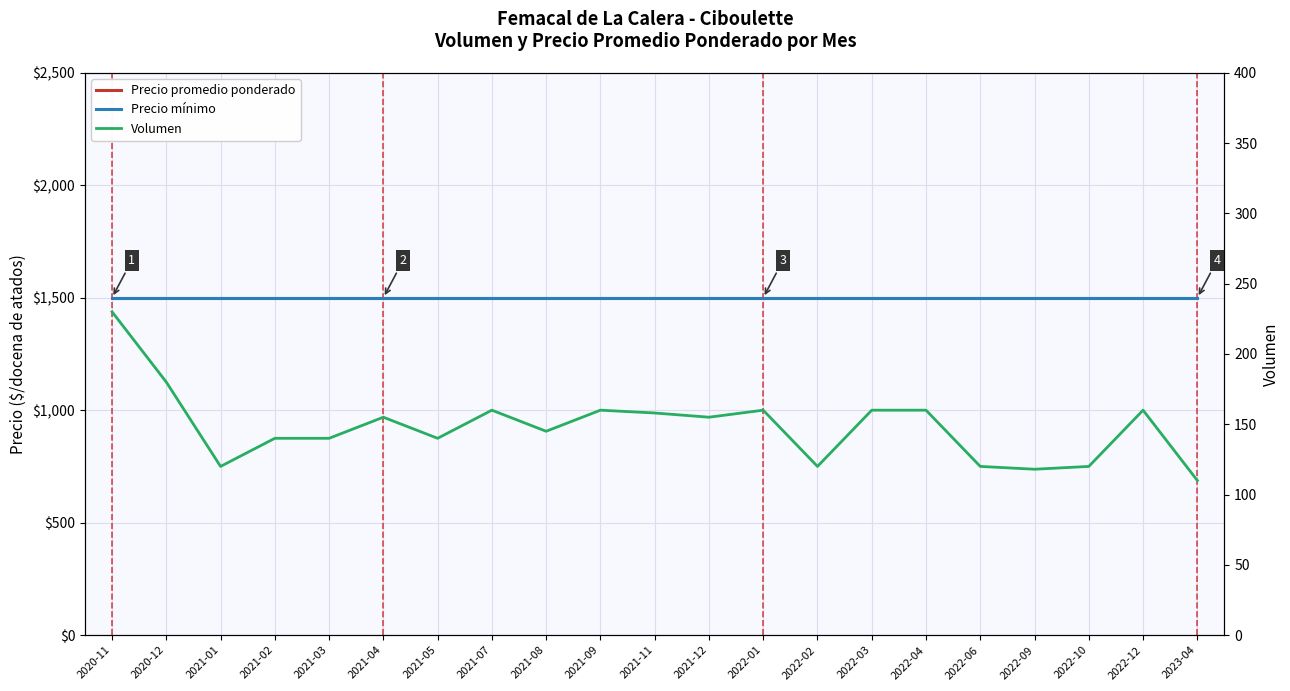

True or false: Precio promedio ponderado and Precio mínimo cross at least once.

False